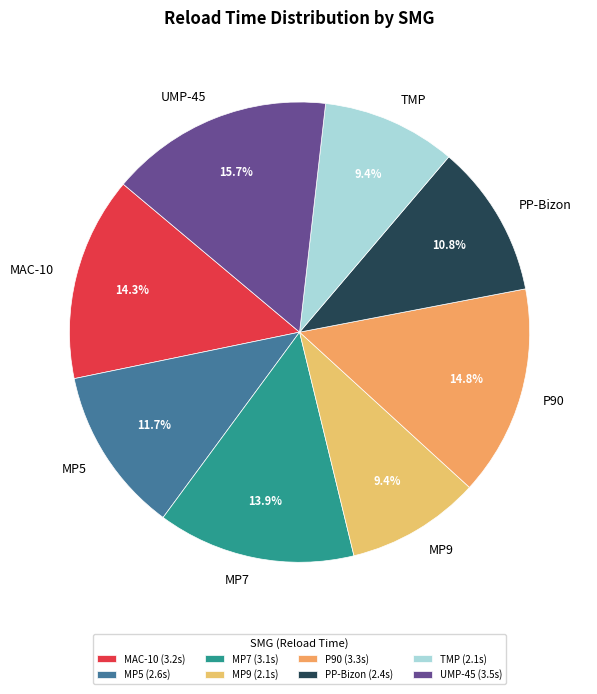

Combined, what portion of the pie is TMP and PP-Bizon?

20.2%